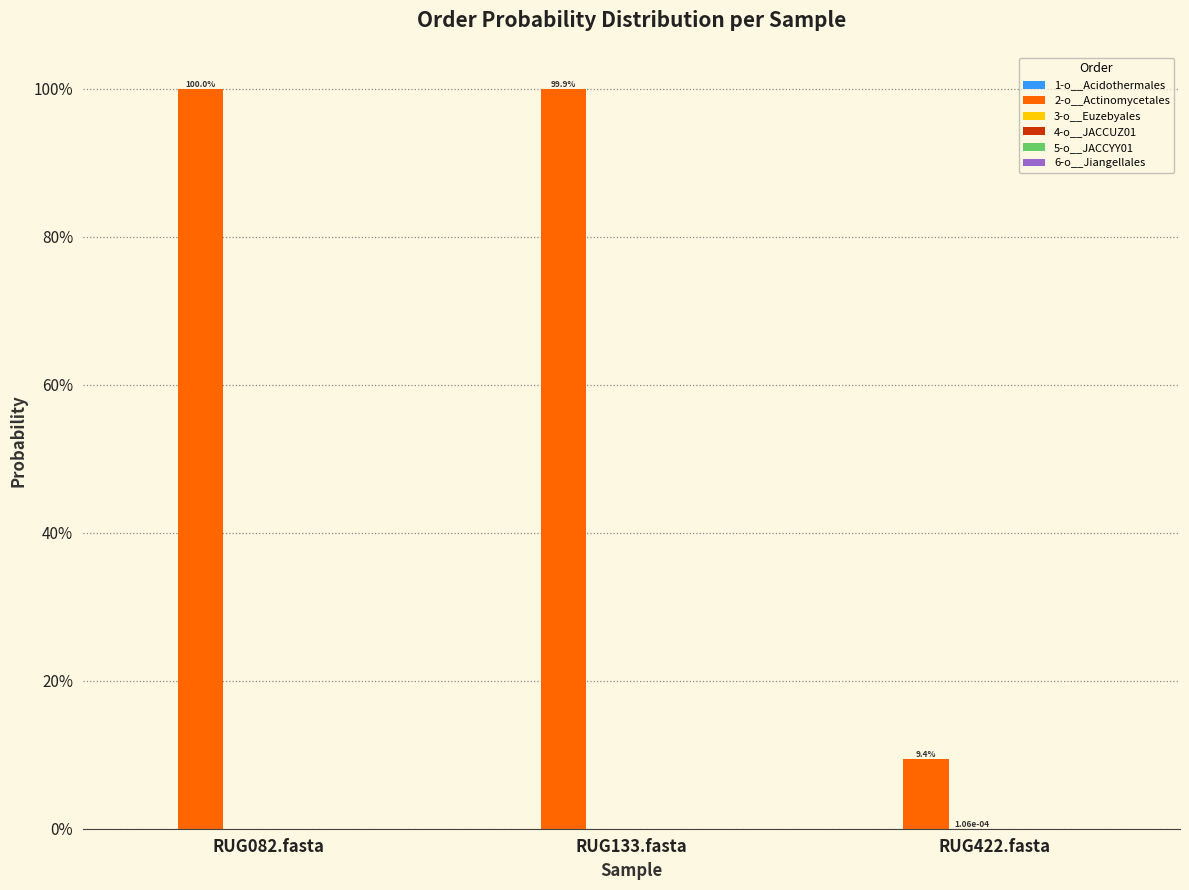

Which category has the highest value across all series?

RUG082.fasta